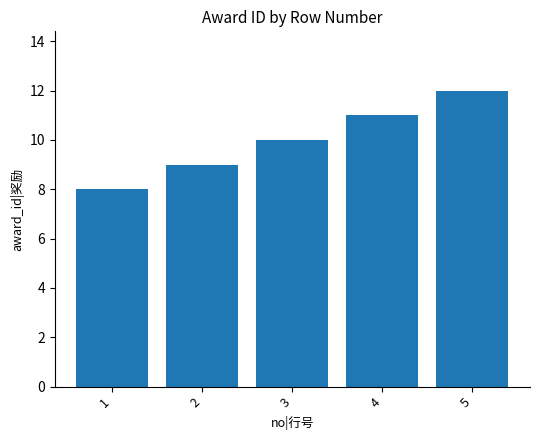

What is the sum of the values at 5 and 1?

20